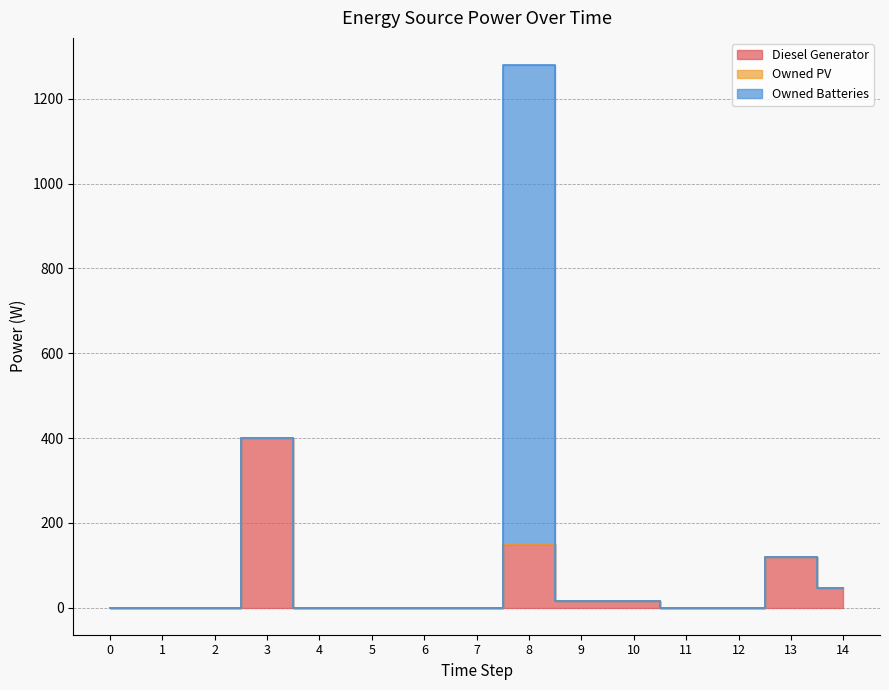

List the labels in order of Diesel Generator value, smallest first.

0, 1, 2, 4, 5, 6, 7, 11, 12, 10, 9, 14, 13, 8, 3